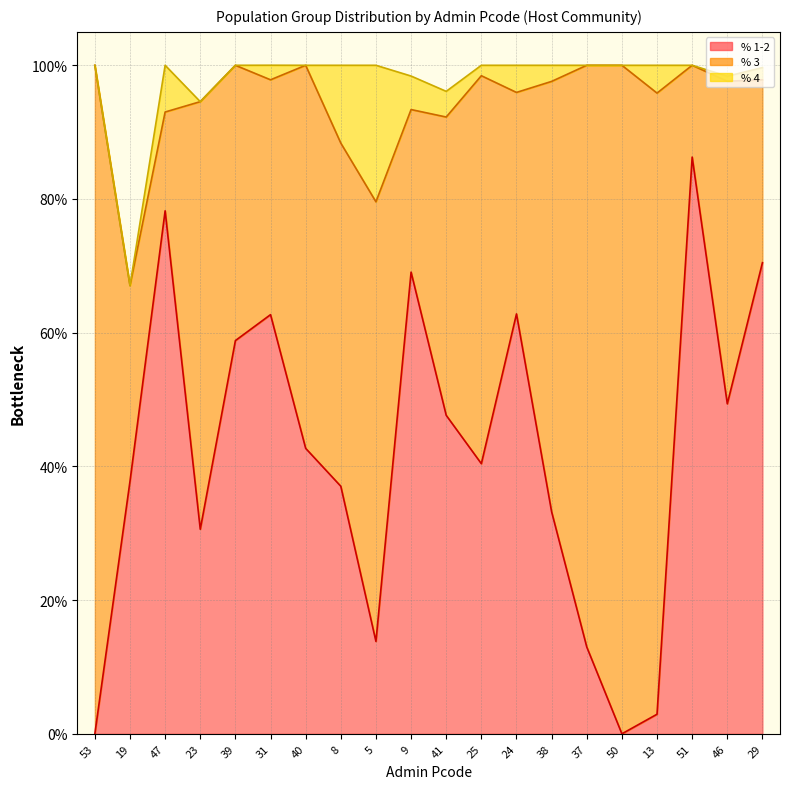

What is the total value across all series at 46?

1.0